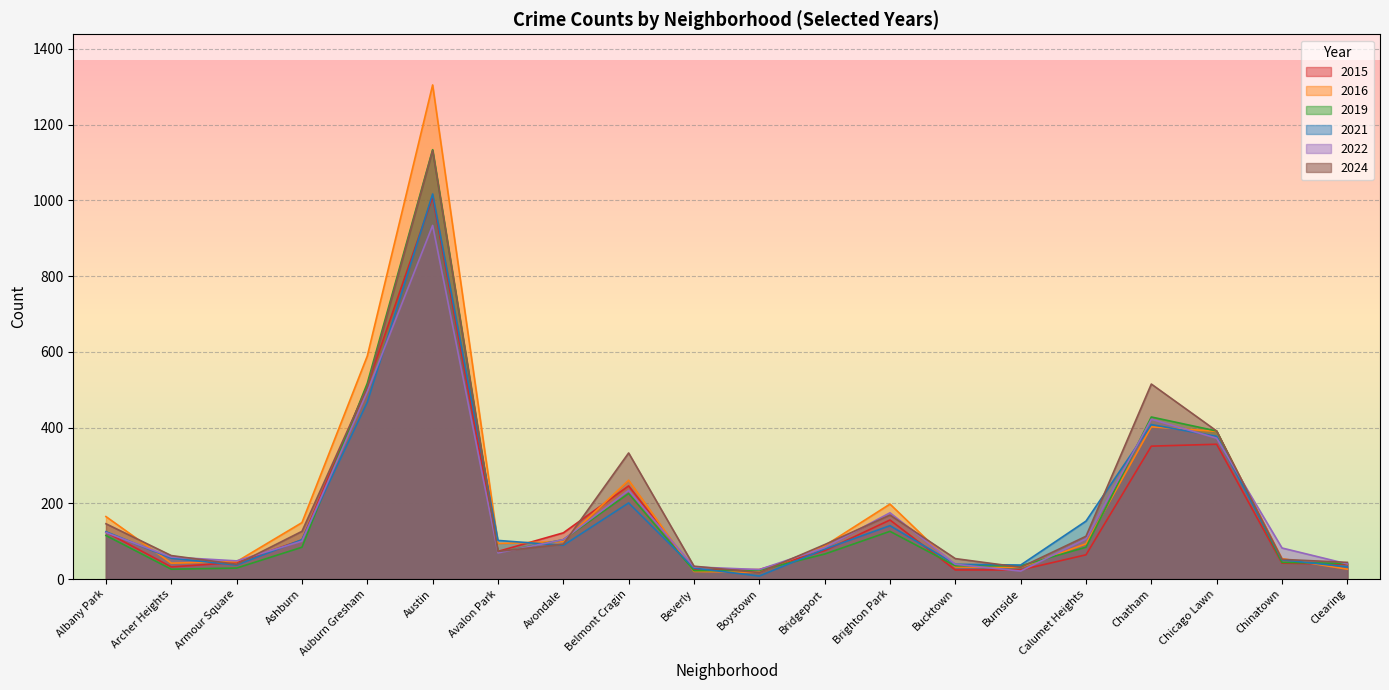

Does the chart have visible grid lines?

Yes